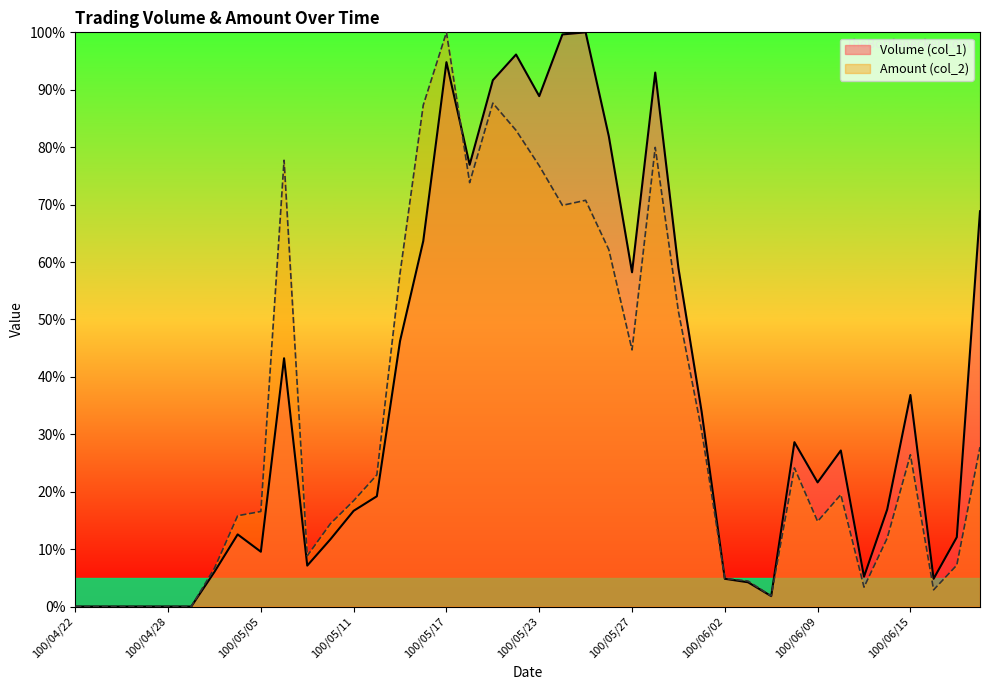

How many times do Volume (col_1) and Amount (col_2) cross each other?

3